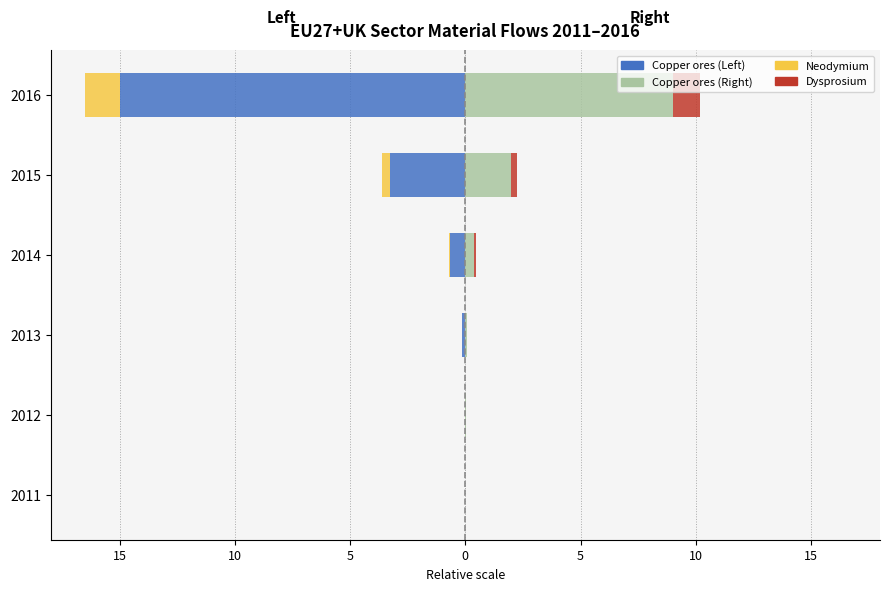

What are all the series names shown in the legend?

Copper ores (Left), Copper ores (Right), Neodymium, Dysprosium